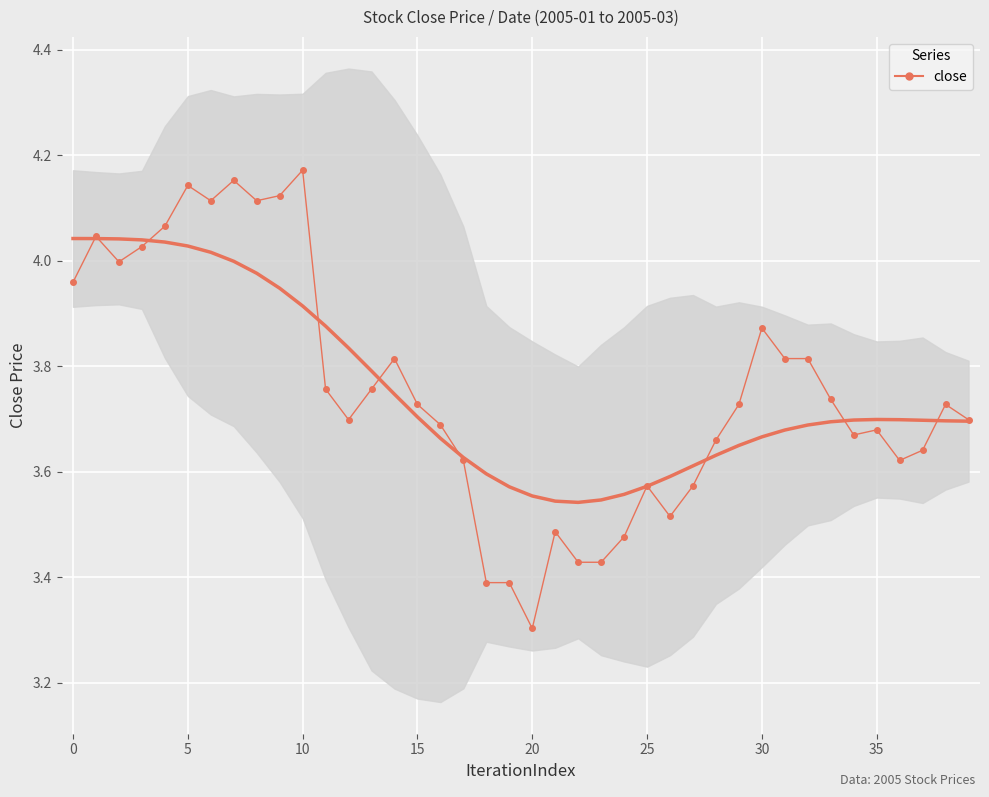

Reading right to left, transcribe all the data shown in this chart.

3.7	3.7	3.6	3.6	3.7	3.7	3.7	3.8	3.8	3.9	3.7	3.7	3.6	3.5	3.6	3.5	3.4	3.4	3.5	3.3	3.4	3.4	3.6	3.7	3.7	3.8	3.8	3.7	3.8	4.2	4.1	4.1	4.2	4.1	4.1	4.1	4.0	4.0	4.0	4.0